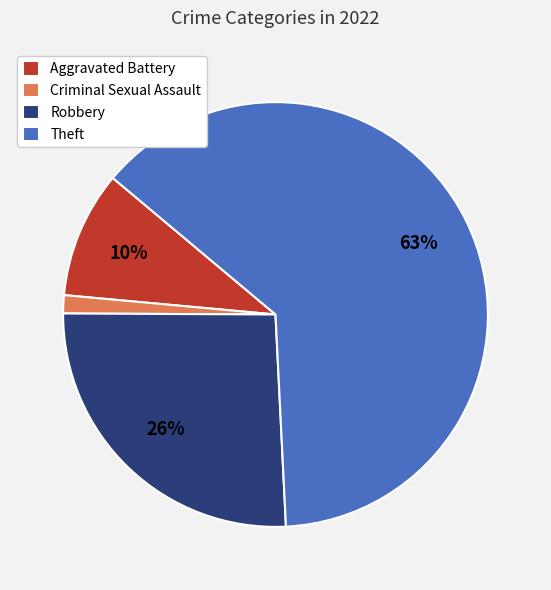

Which has a higher value, Criminal Sexual Assault or Robbery?

Robbery